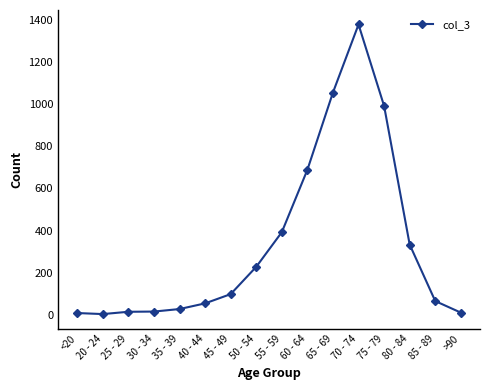

At which category does the chart reach its peak across all series?

70 - 74